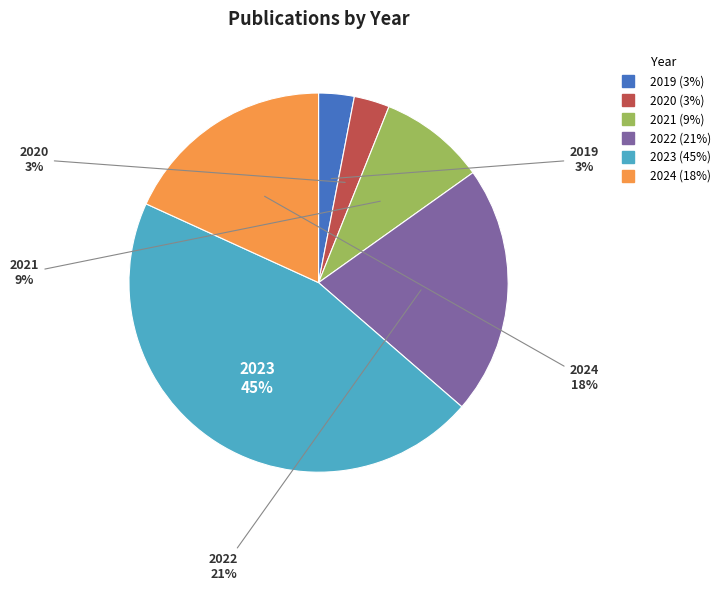

The 2023 slice represents 57% of the pie. True or false?

False